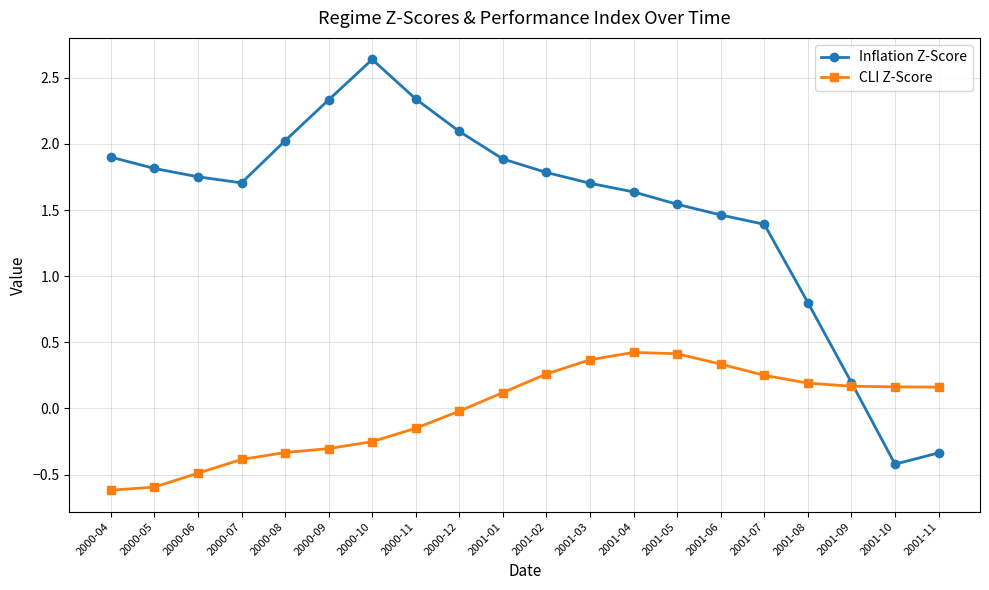

Is it true that CLI Z-Score equals 0.1 at 2001-01?

True